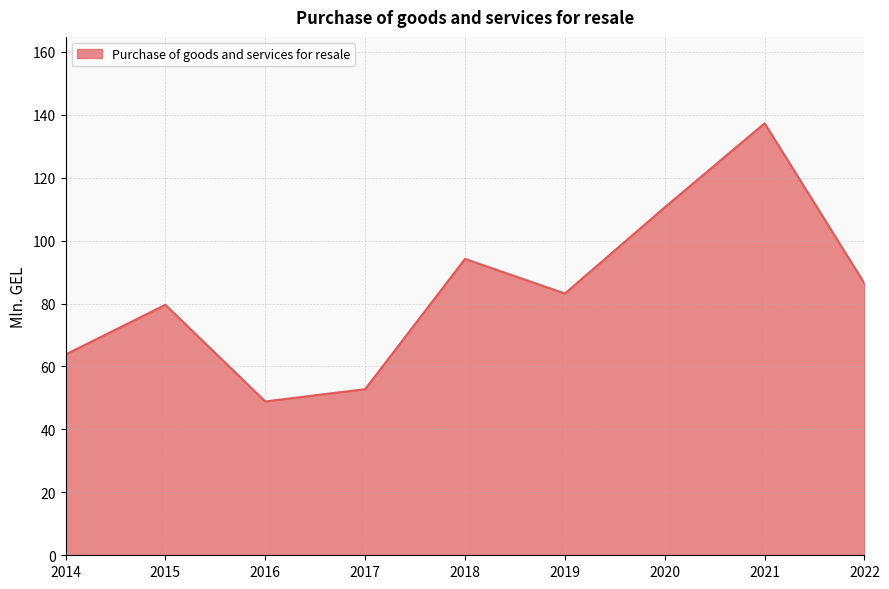

Rank the categories by value from lowest to highest.

2016, 2017, 2014, 2015, 2019, 2022, 2018, 2020, 2021